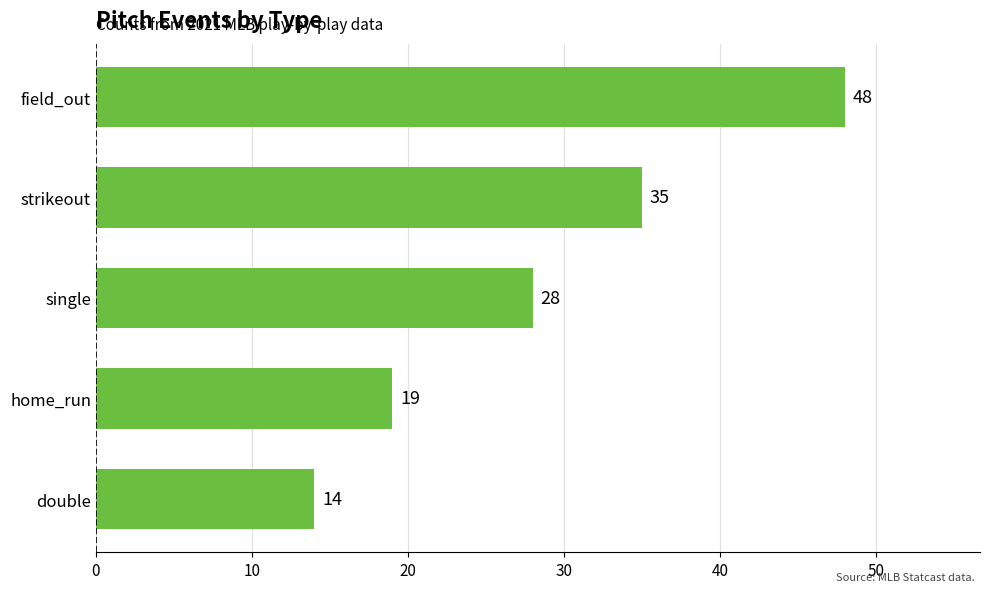

What is the ratio of the value at strikeout to the value at single?

1.2